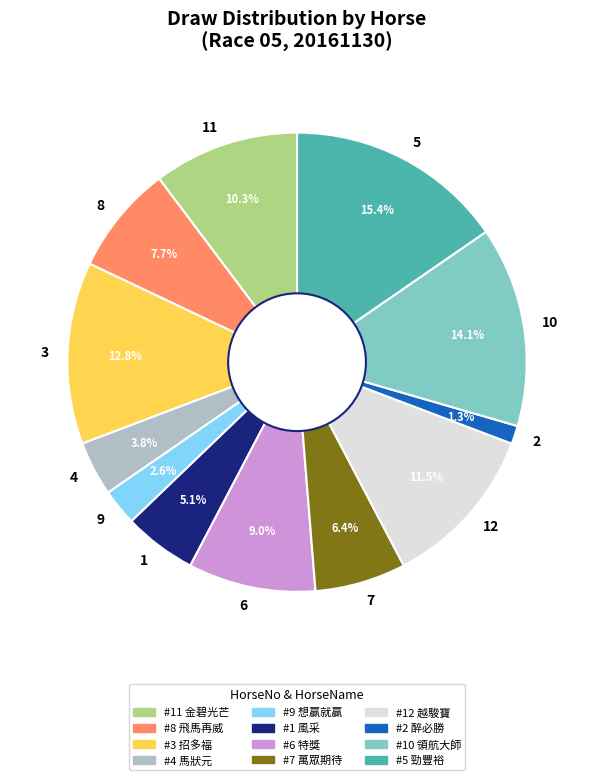

Rank the categories by value from lowest to highest.

2, 9, 4, 1, 7, 8, 6, 11, 12, 3, 10, 5